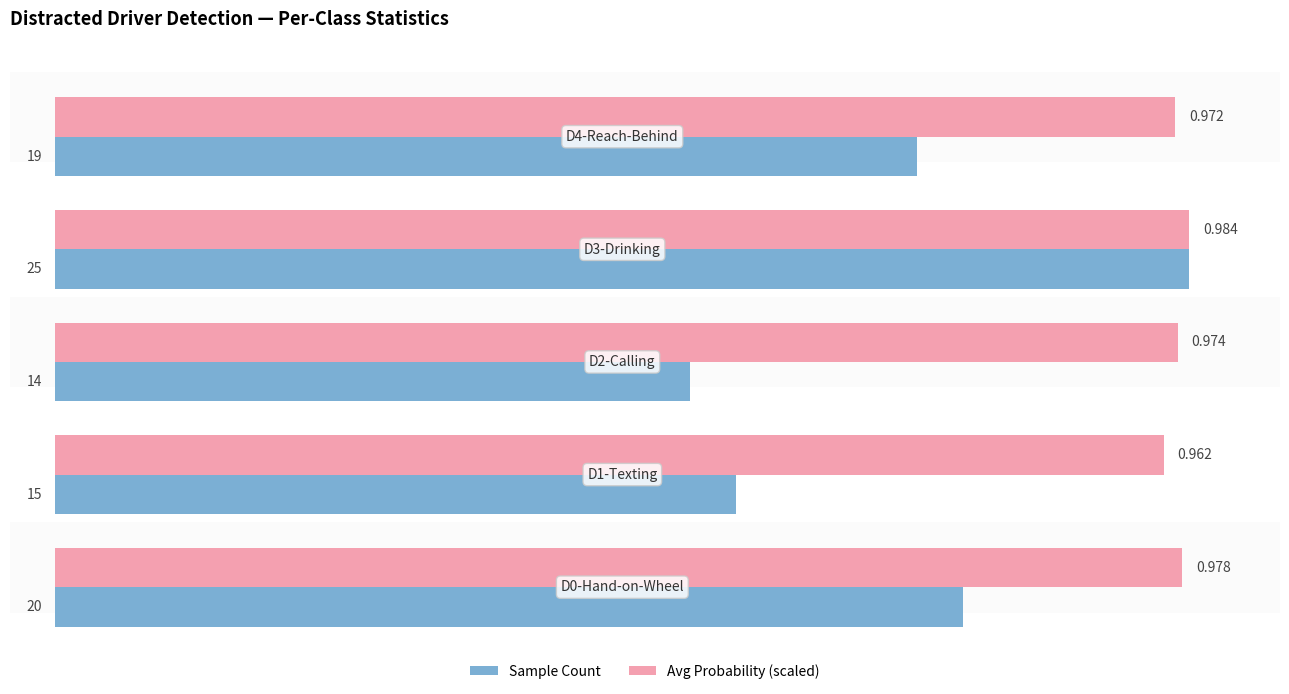

Which series has the largest total across all categories?

Avg Probability (scaled)